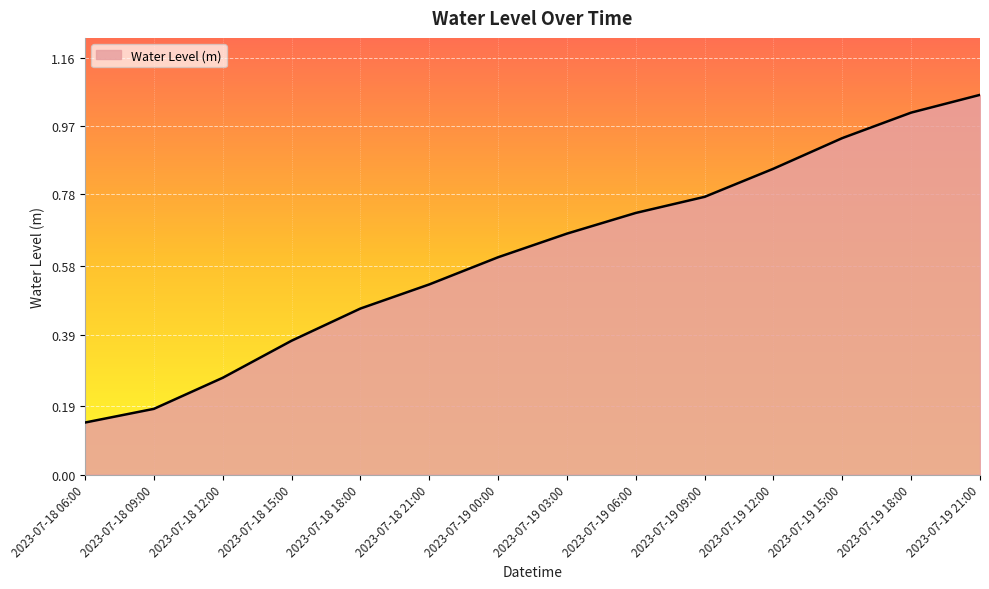

List the labels in order of value, largest first.

2023-07-19 21:00, 2023-07-19 18:00, 2023-07-19 15:00, 2023-07-19 12:00, 2023-07-19 09:00, 2023-07-19 06:00, 2023-07-19 03:00, 2023-07-19 00:00, 2023-07-18 21:00, 2023-07-18 18:00, 2023-07-18 15:00, 2023-07-18 12:00, 2023-07-18 09:00, 2023-07-18 06:00